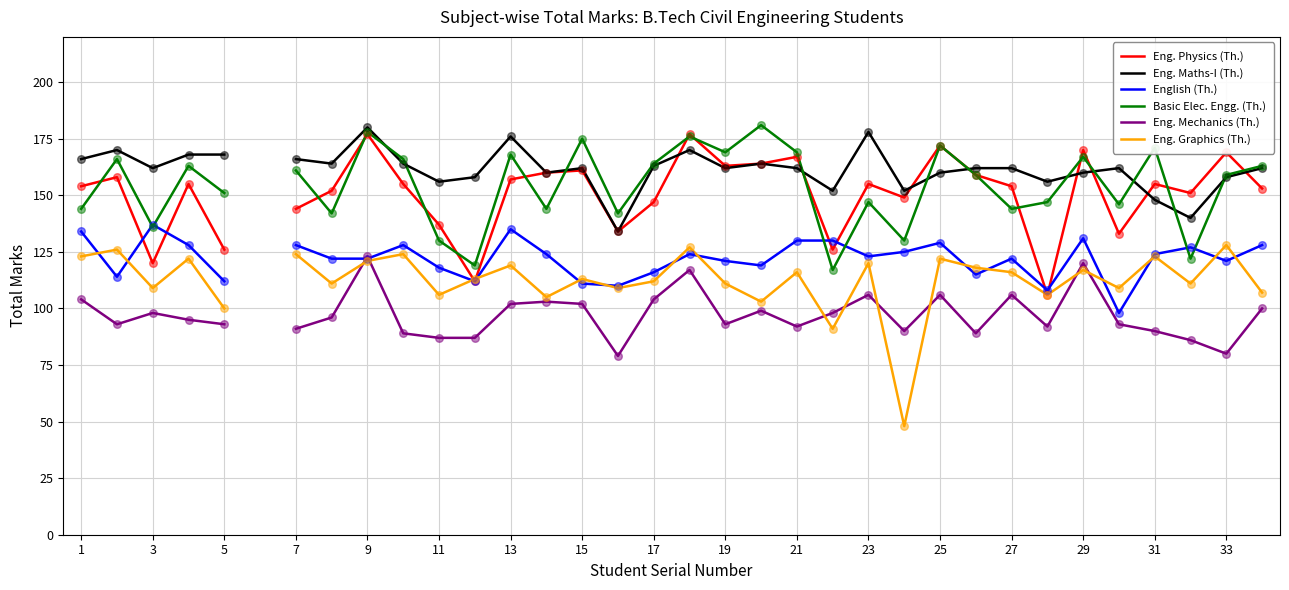

Which series contains the highest Y value?

Basic Elec. Engg. (Th.)